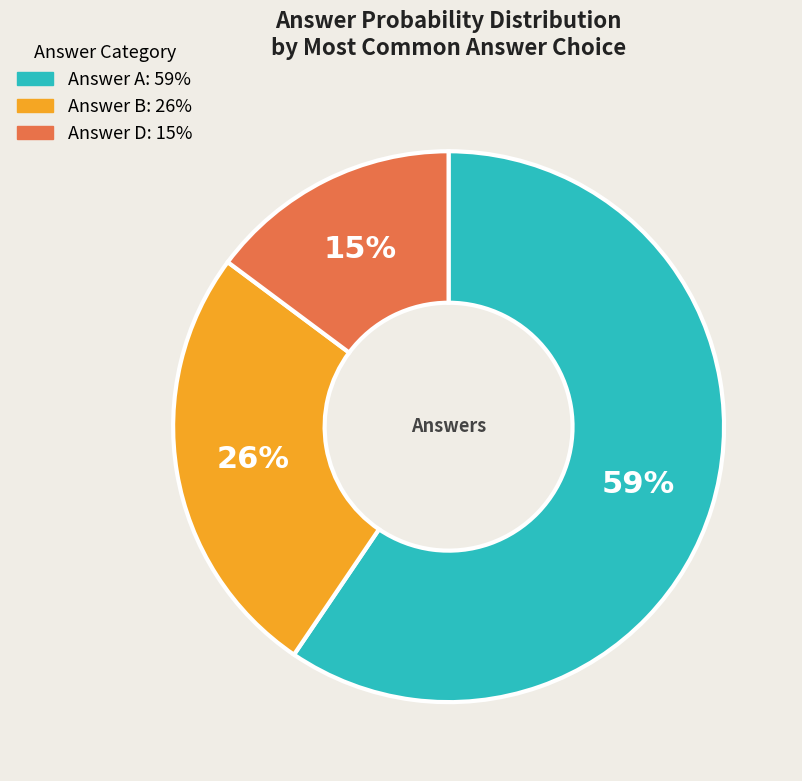

How many slices are in this pie chart?

3